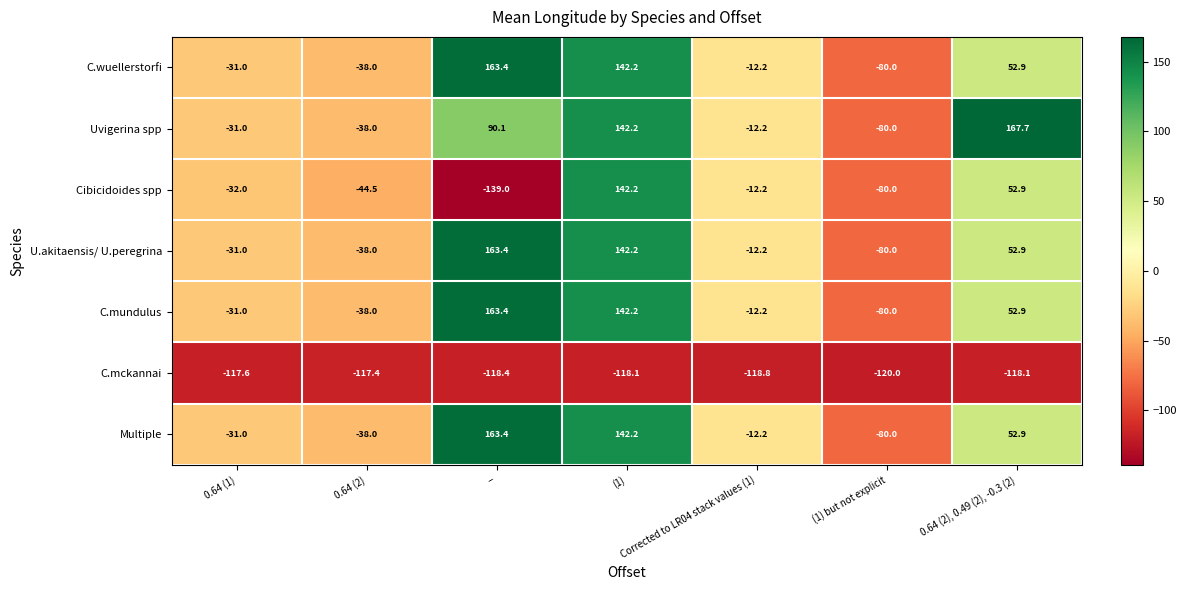

What value does the Multiple series have at 0.64 (2)?

-38.0